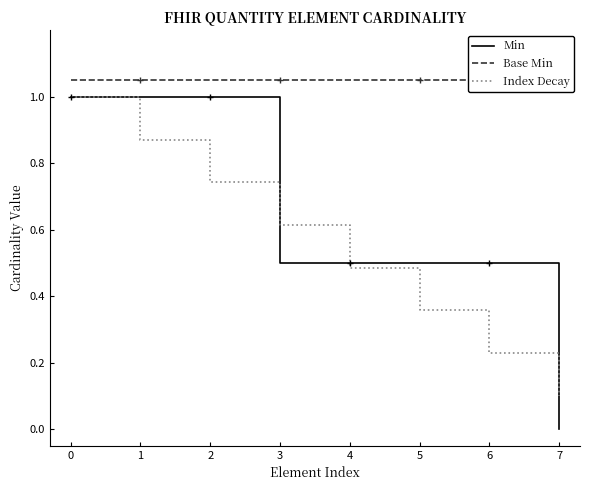

What is the maximum value shown in the chart?

1.1